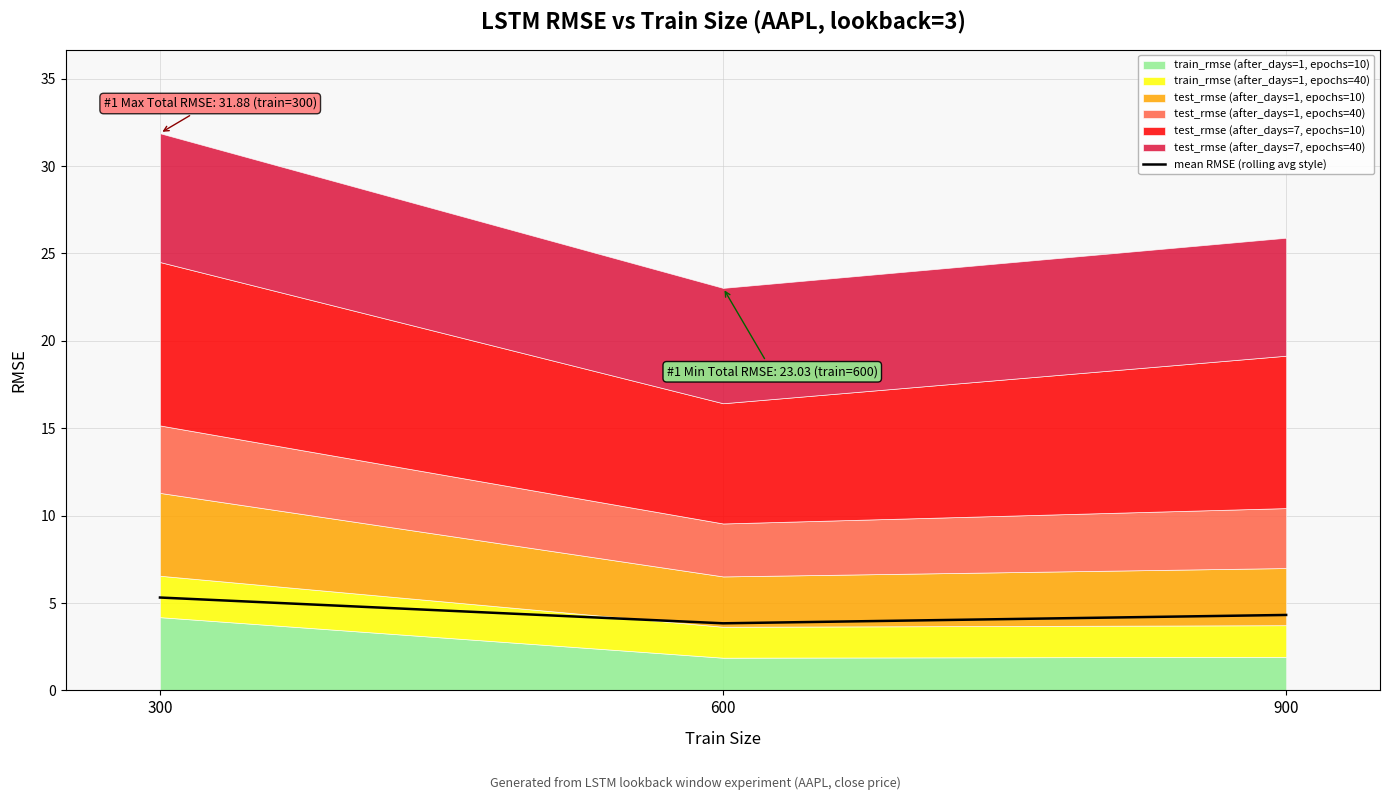

What is the value of the 3rd point from the left?

4.3